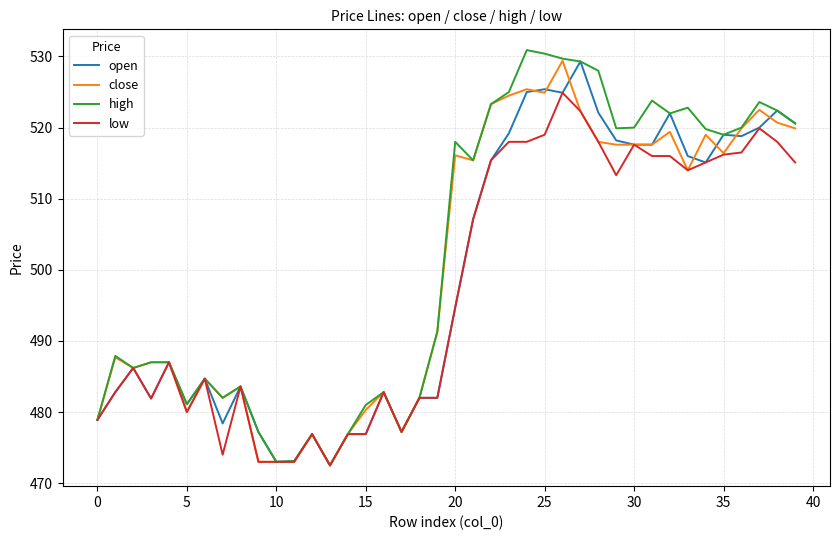

Which series has the widest spread of values?

high